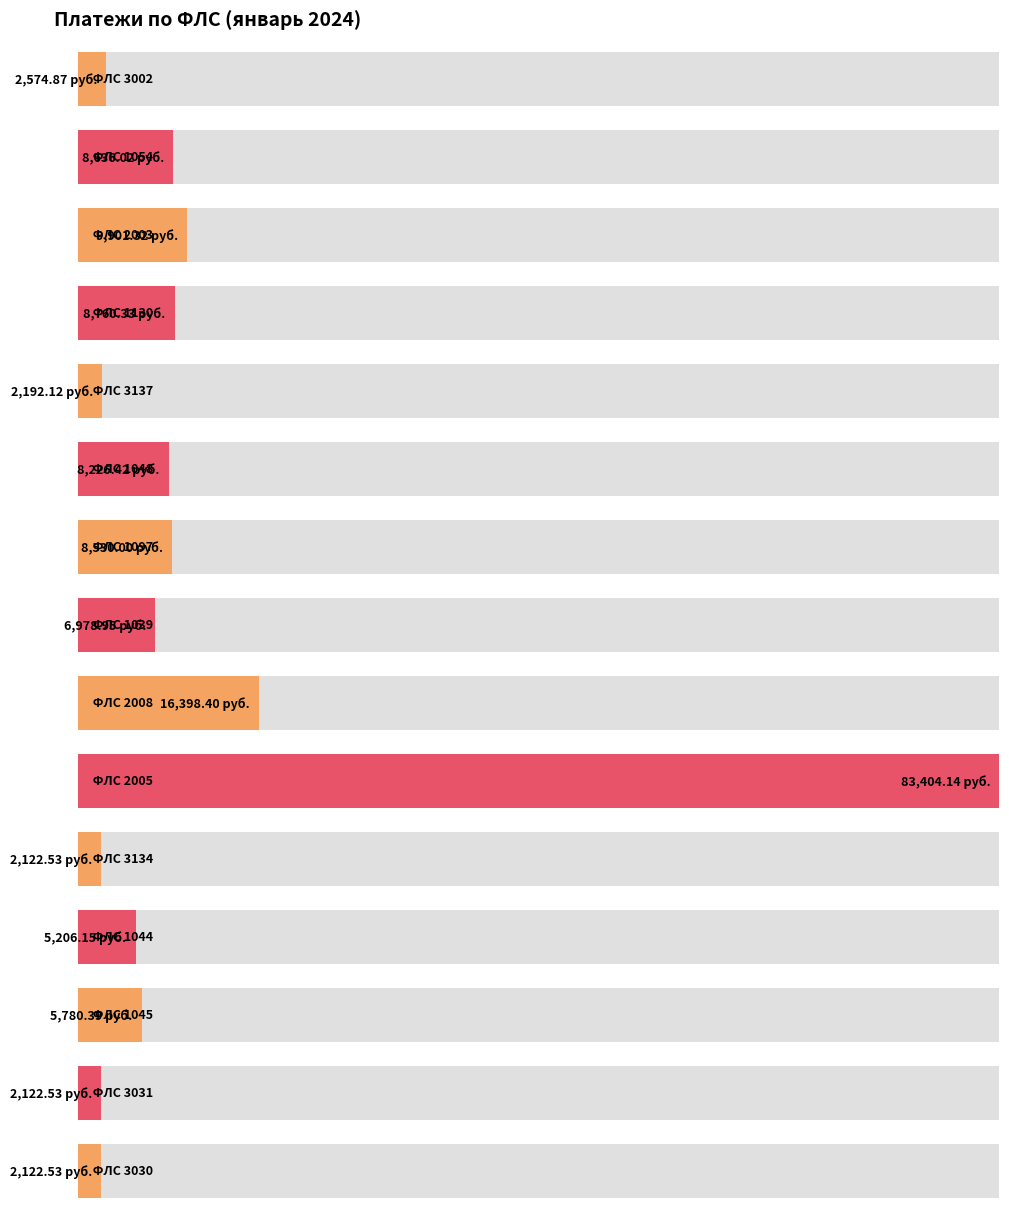

What is the ratio of the value at 2008 to the value at 1097?

1.9